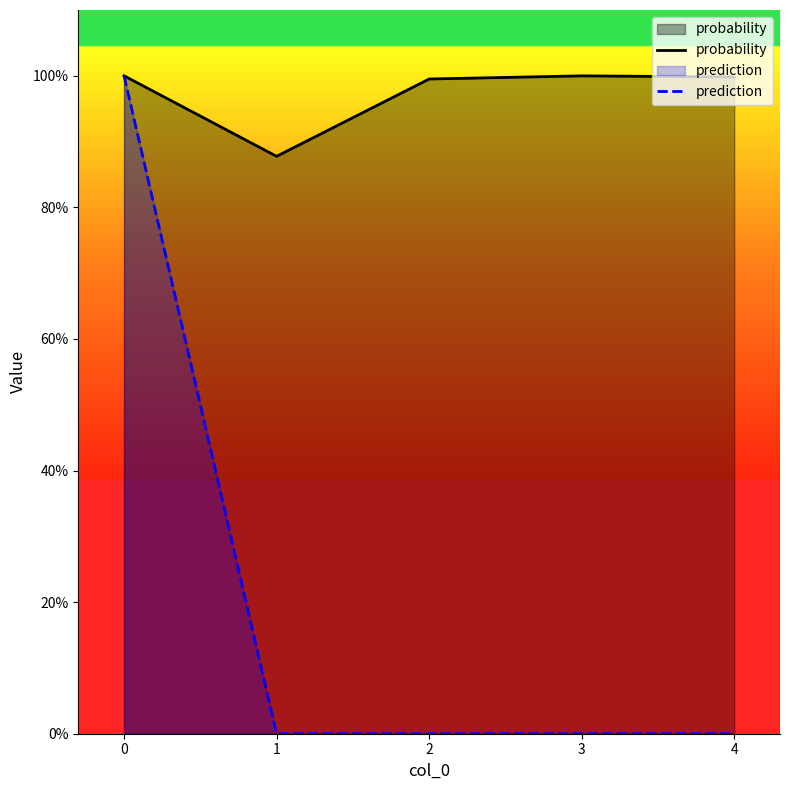

Rank the series at 1 from highest to lowest value.

probability, prediction